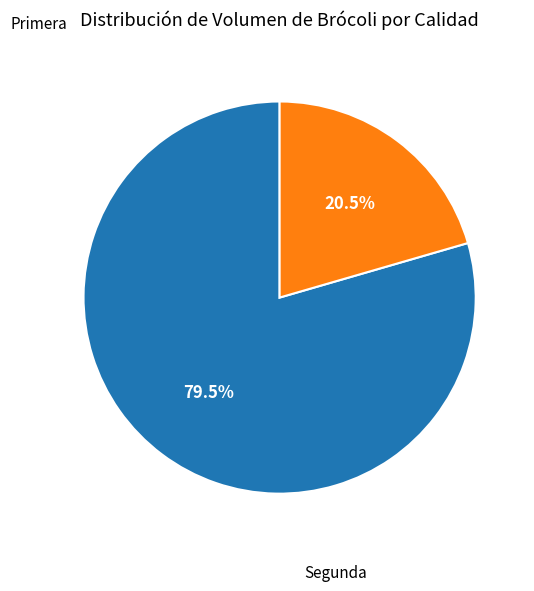

Is the sum of Primera and Segunda greater than half?

Yes